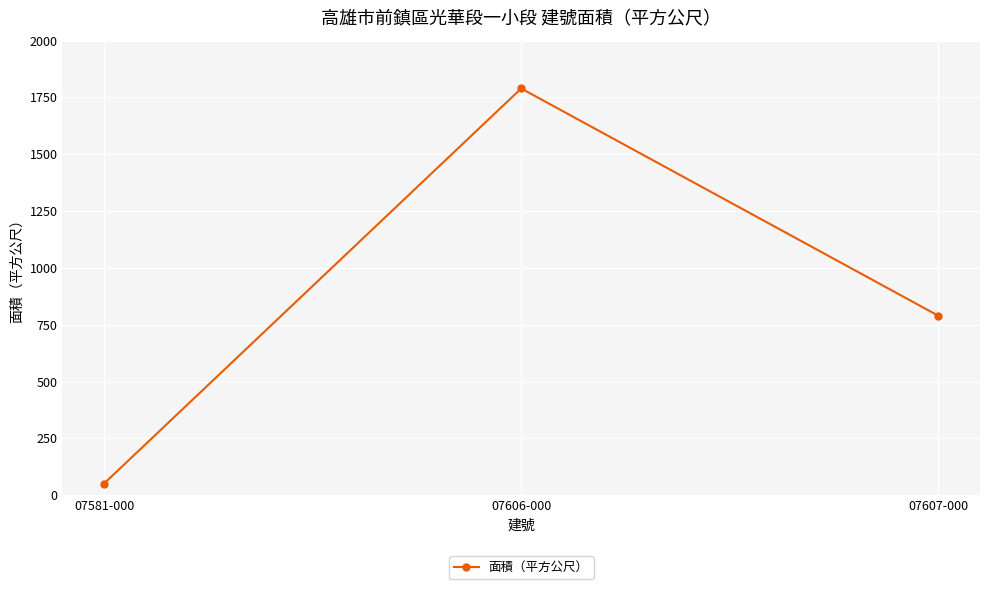

The value at 07606-000 is 683.6. True or false?

False